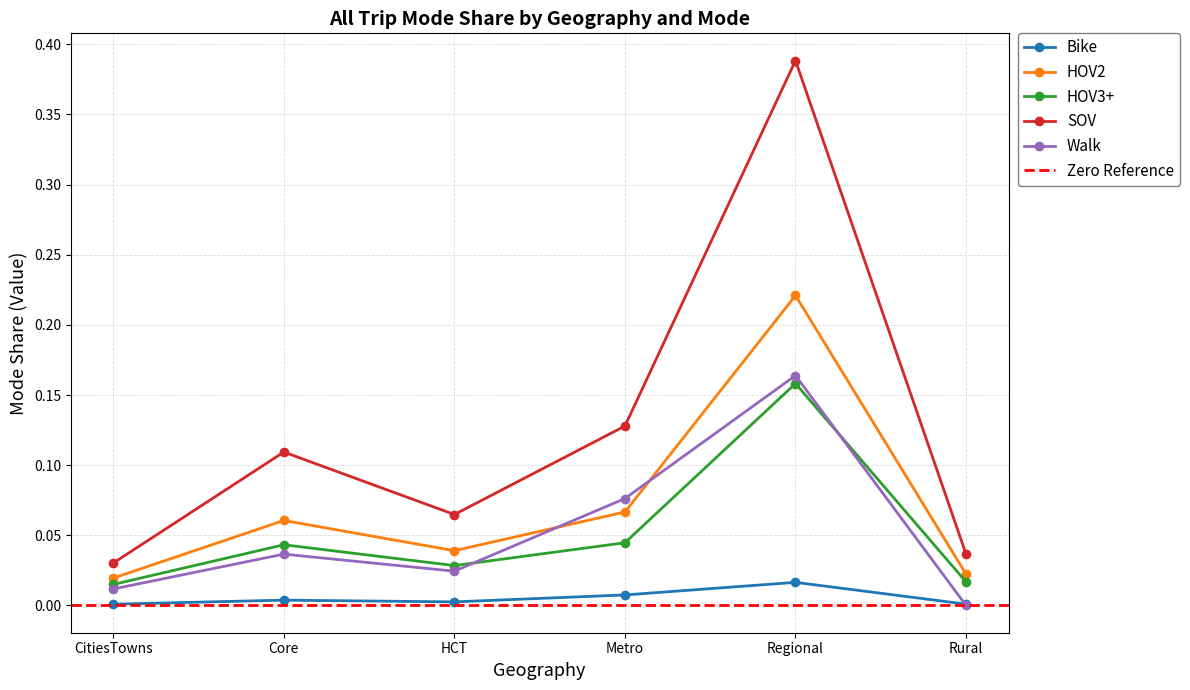

In SOV, how many points are lower than both neighbors (excluding endpoints)?

1